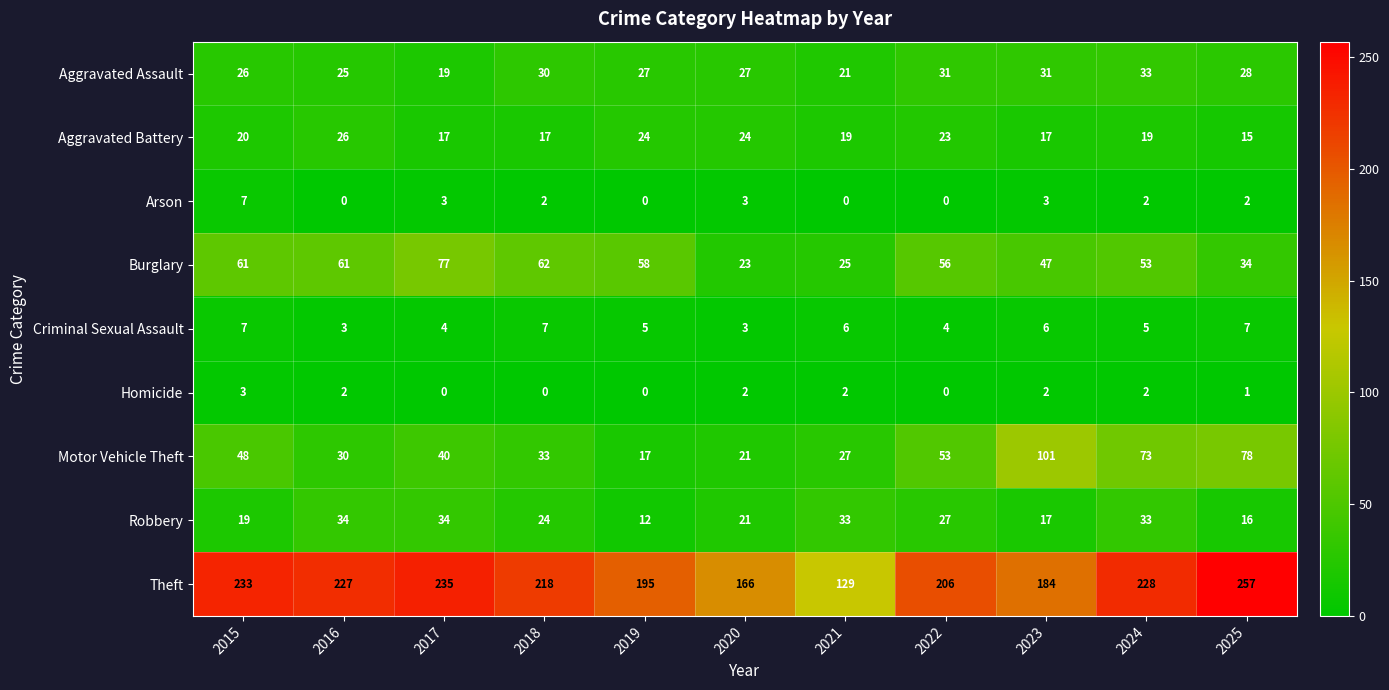

What is the difference between the second highest and minimum values in the Motor Vehicle Theft series?

61